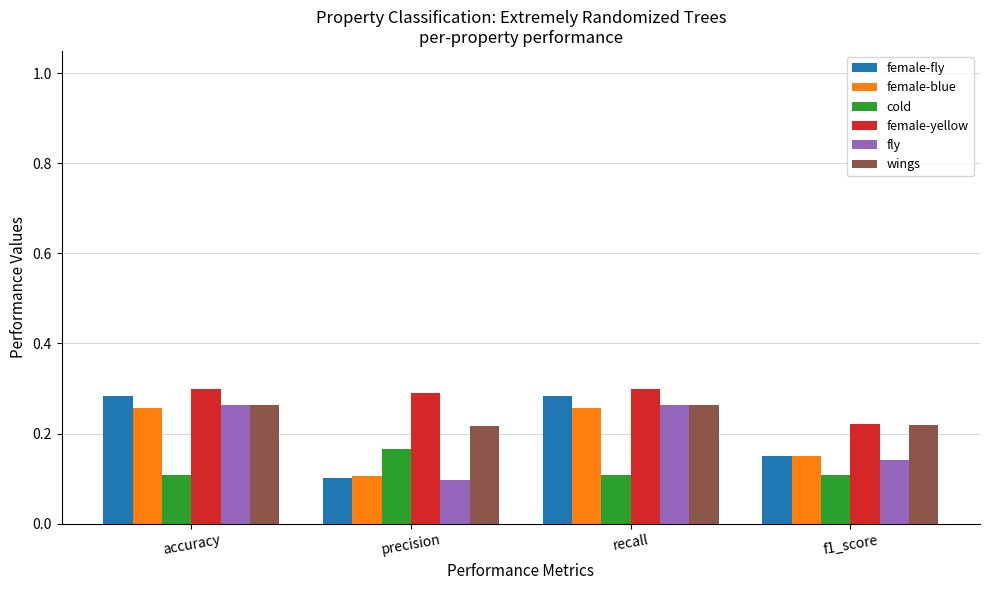

How many groups of bars are there?

4